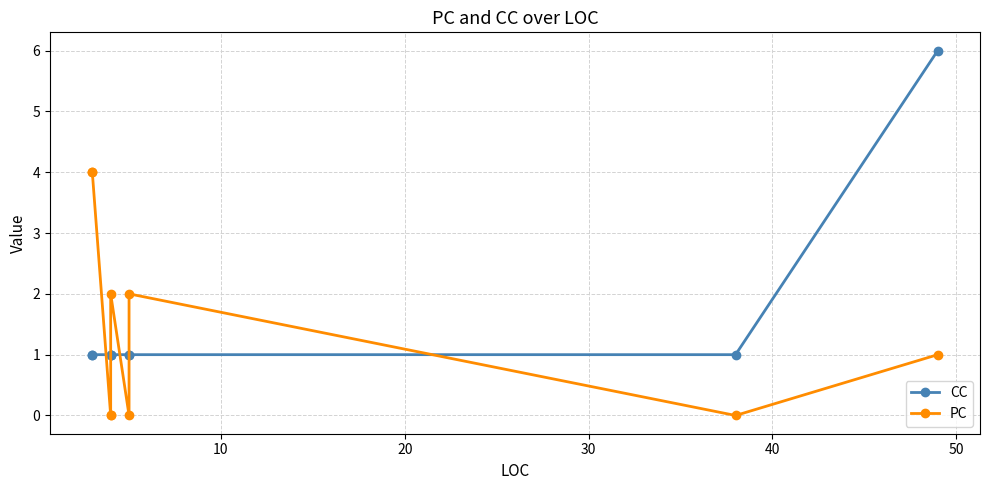

What is the total value across all series at 10?

5